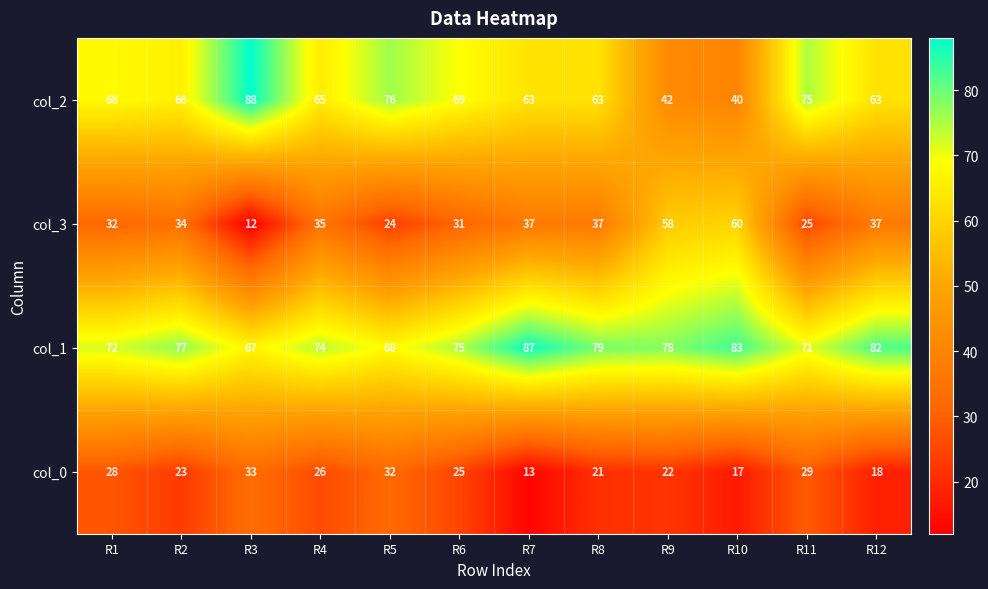

At which label does col_0 first exceed 25?

R1